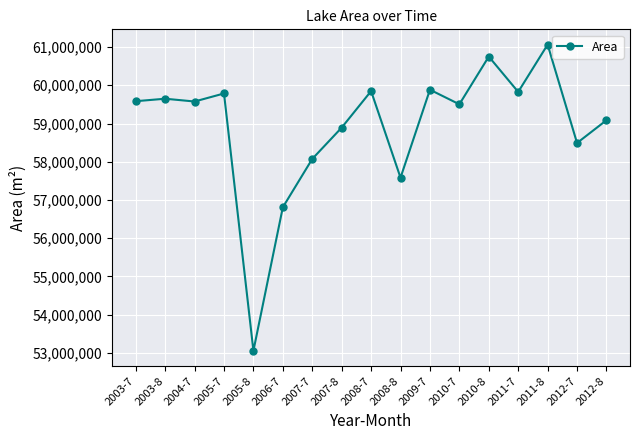

The chart shows a value of 59502600 at 2010-7. True or false?

True